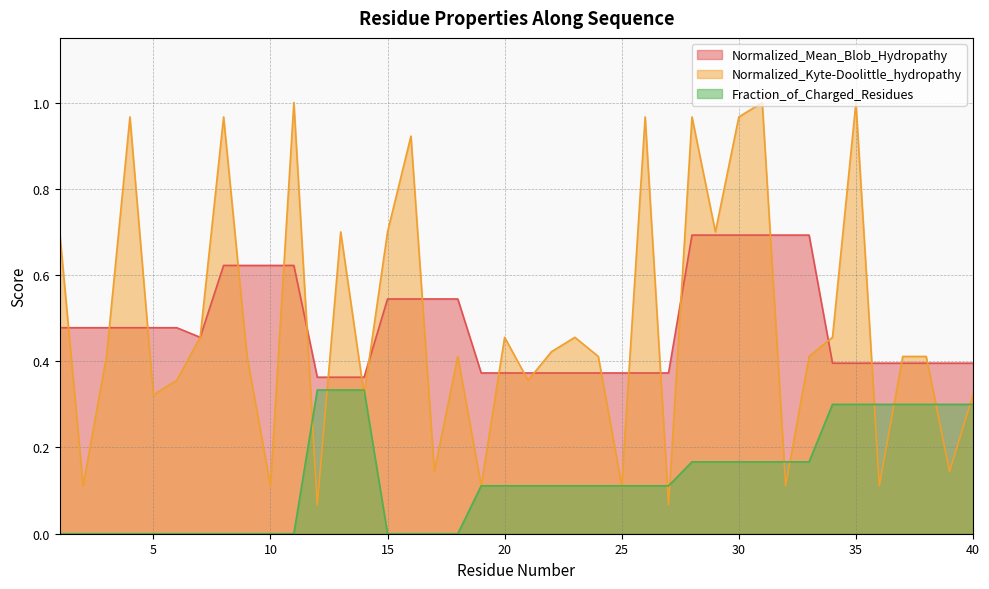

Which series has the largest total across all categories?

Normalized_Kyte-Doolittle_hydropathy